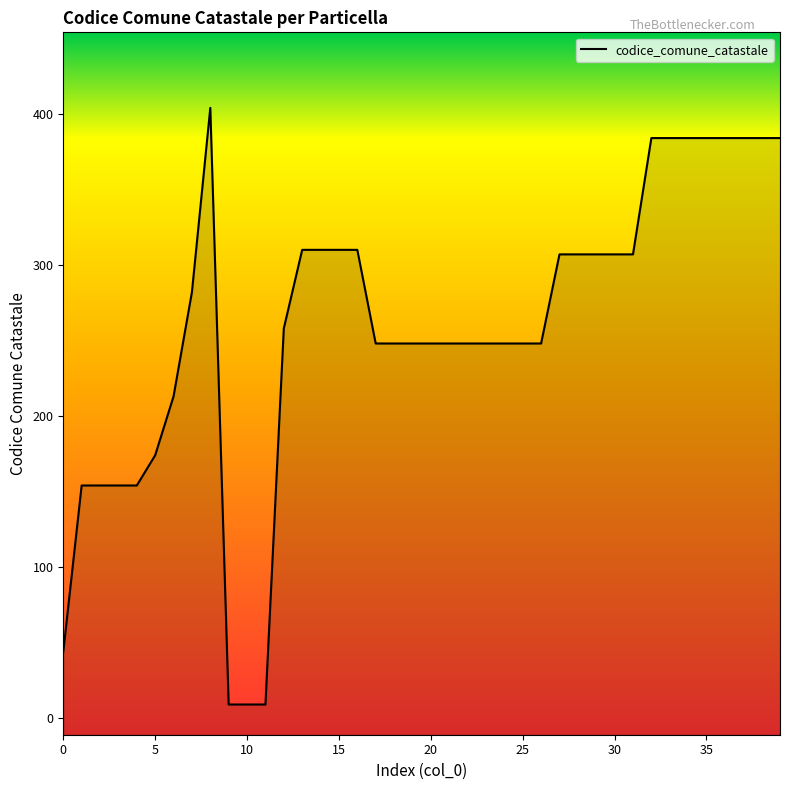

What is the approximate value at 29, to the nearest 50?

300